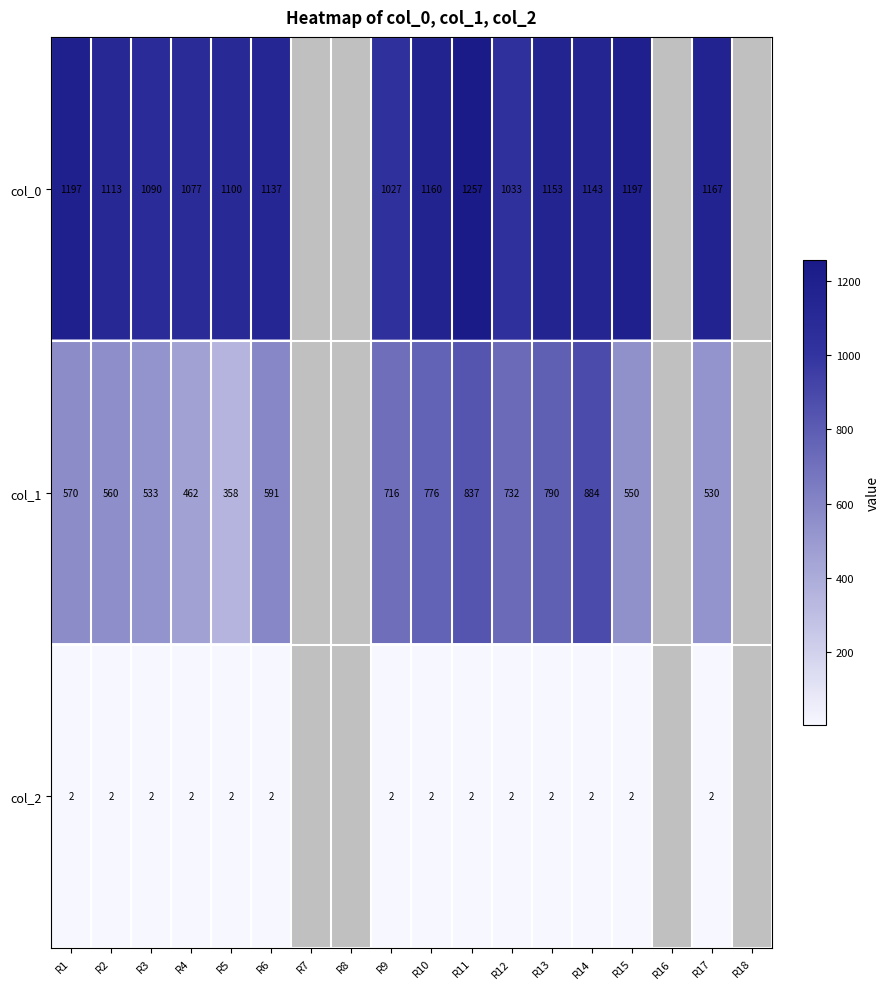

What is the sum of the col_2 values at R9 and R16?

2.0